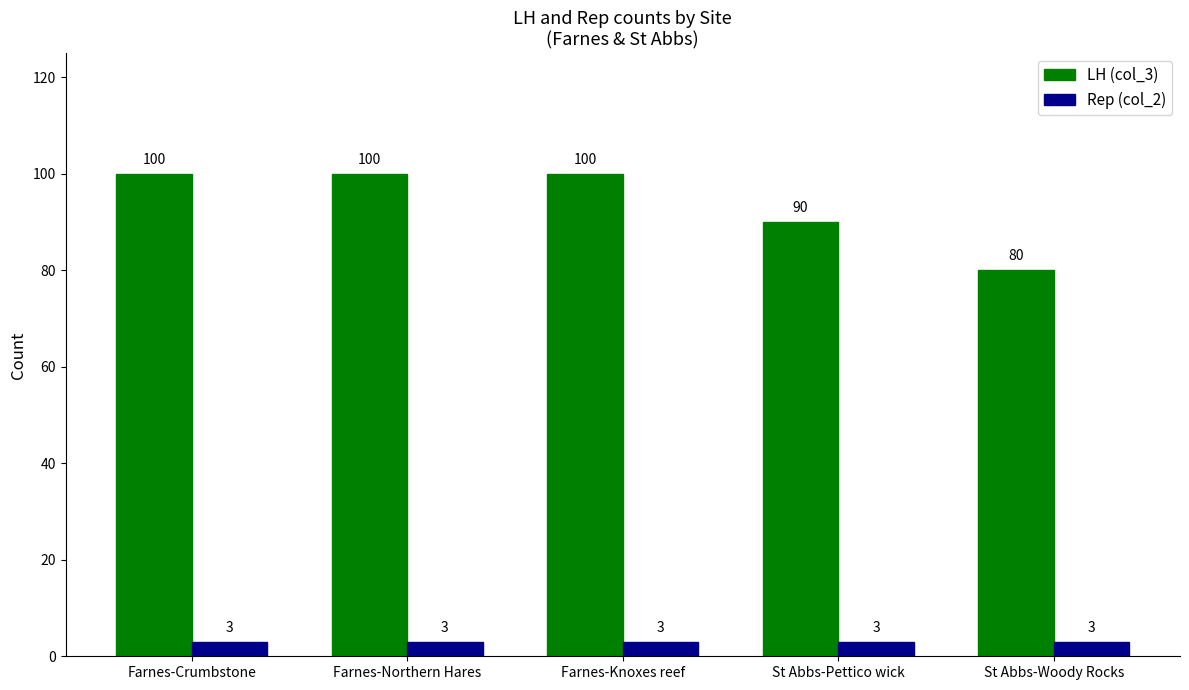

True or false: LH (col_3) has a value of 46 at Farnes-Knoxes reef.

False